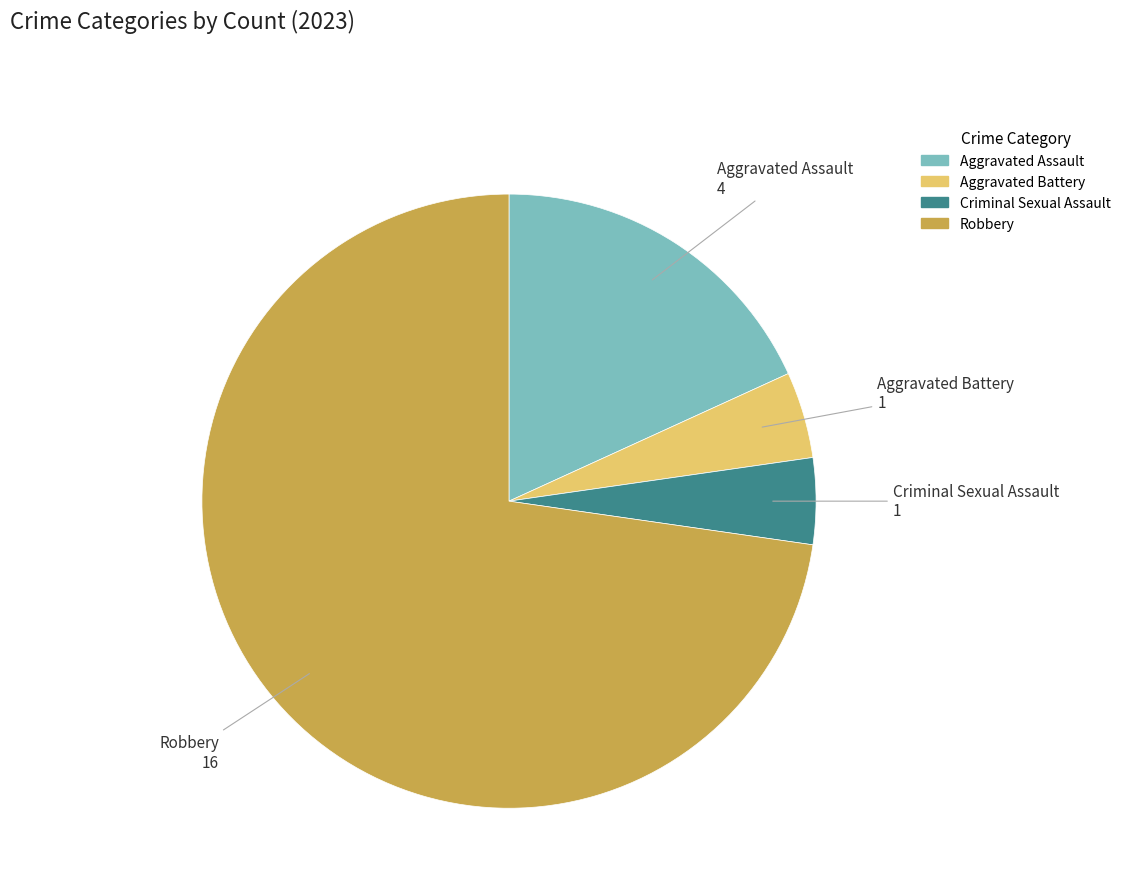

What is the ratio of the value at Aggravated Assault to the value at Criminal Sexual Assault?

4.0